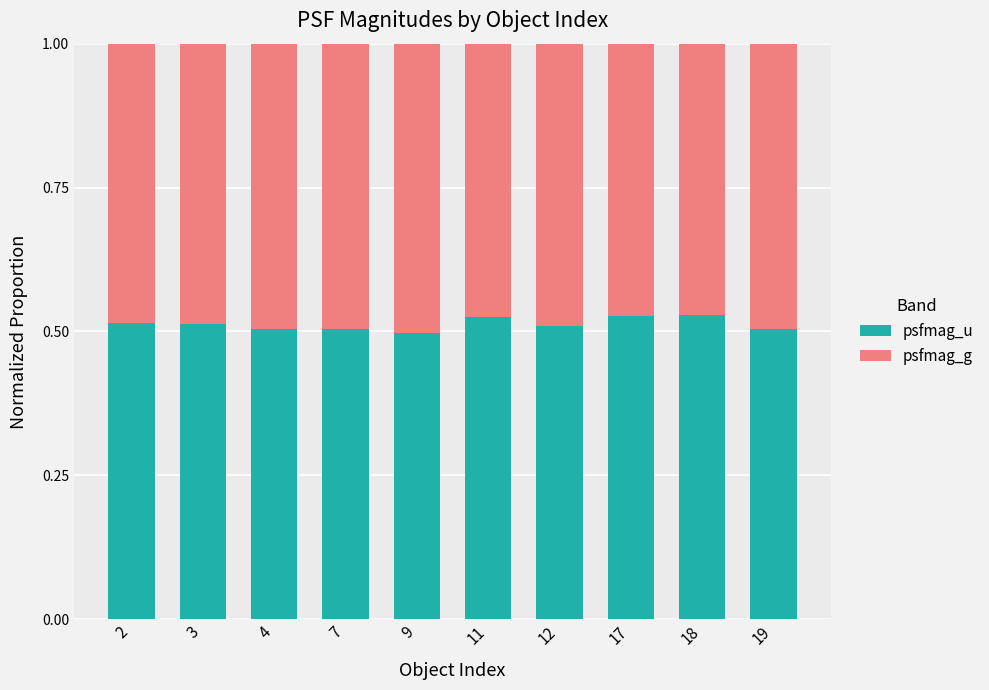

True or false: psfmag_u has a value of 0.5 at 3.

True